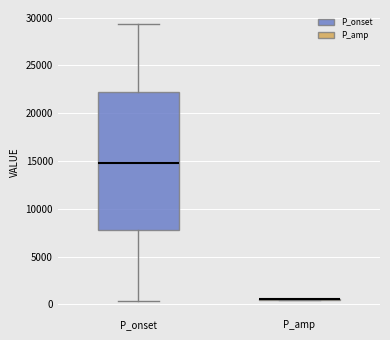

Which box is the tallest, from its lower edge to its upper edge?

P_onset